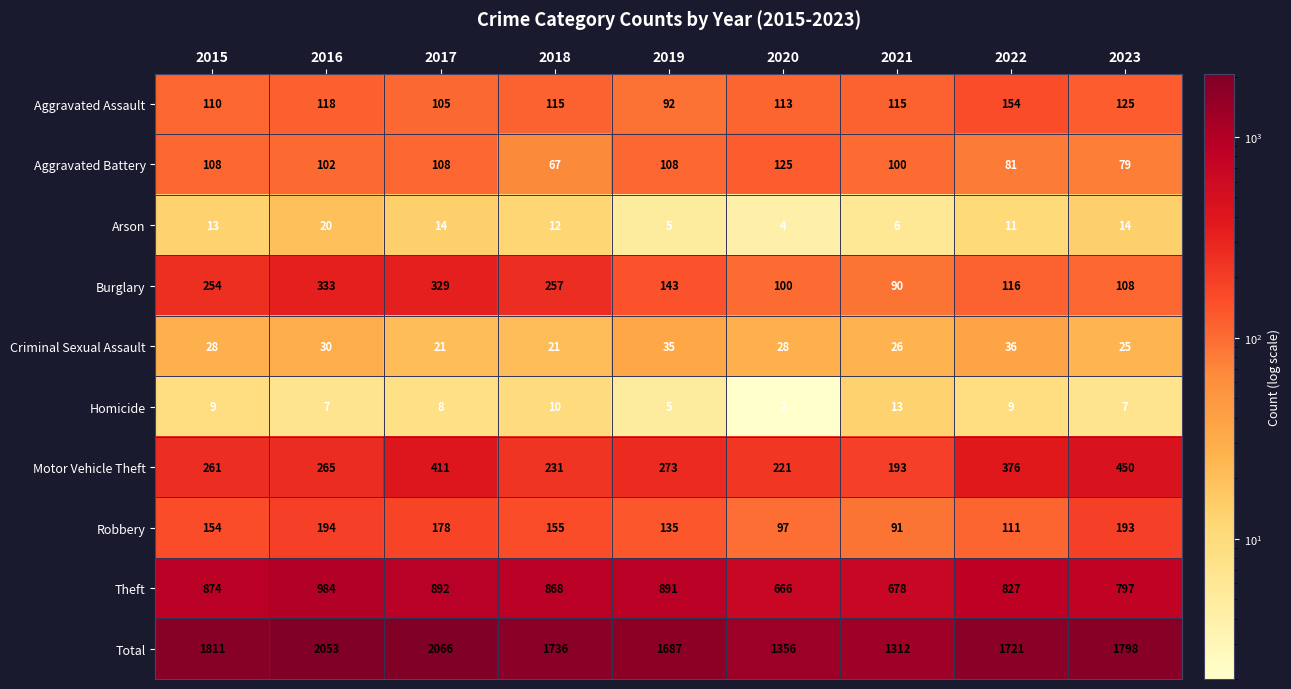

Count the number of categories in the chart.

9